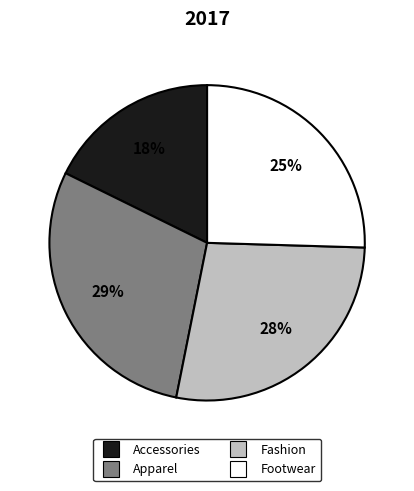

Which has a higher value, Fashion or Accessories?

Fashion